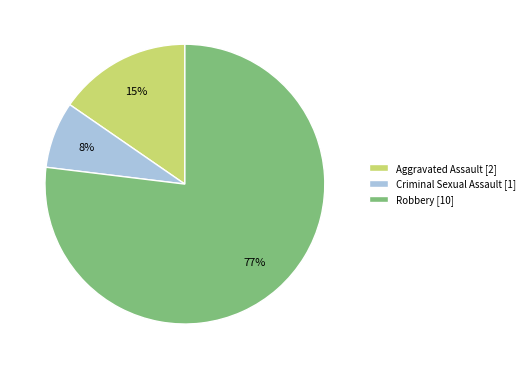

Which slice is the smallest?

Criminal Sexual Assault [1]